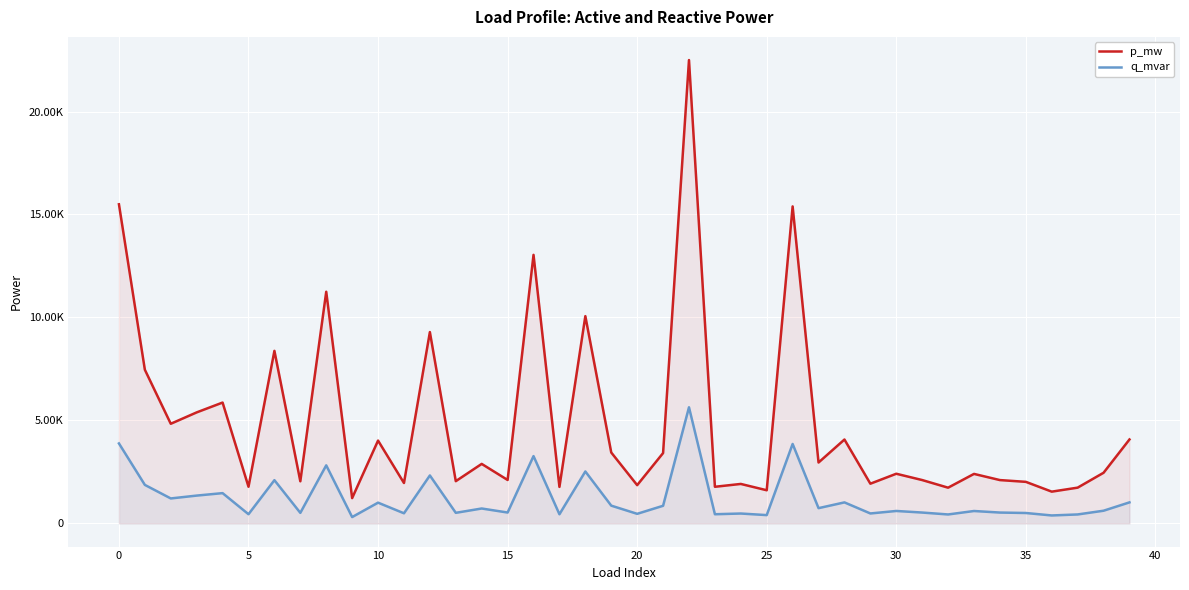

What are all the series names shown in the legend?

p_mw, q_mvar